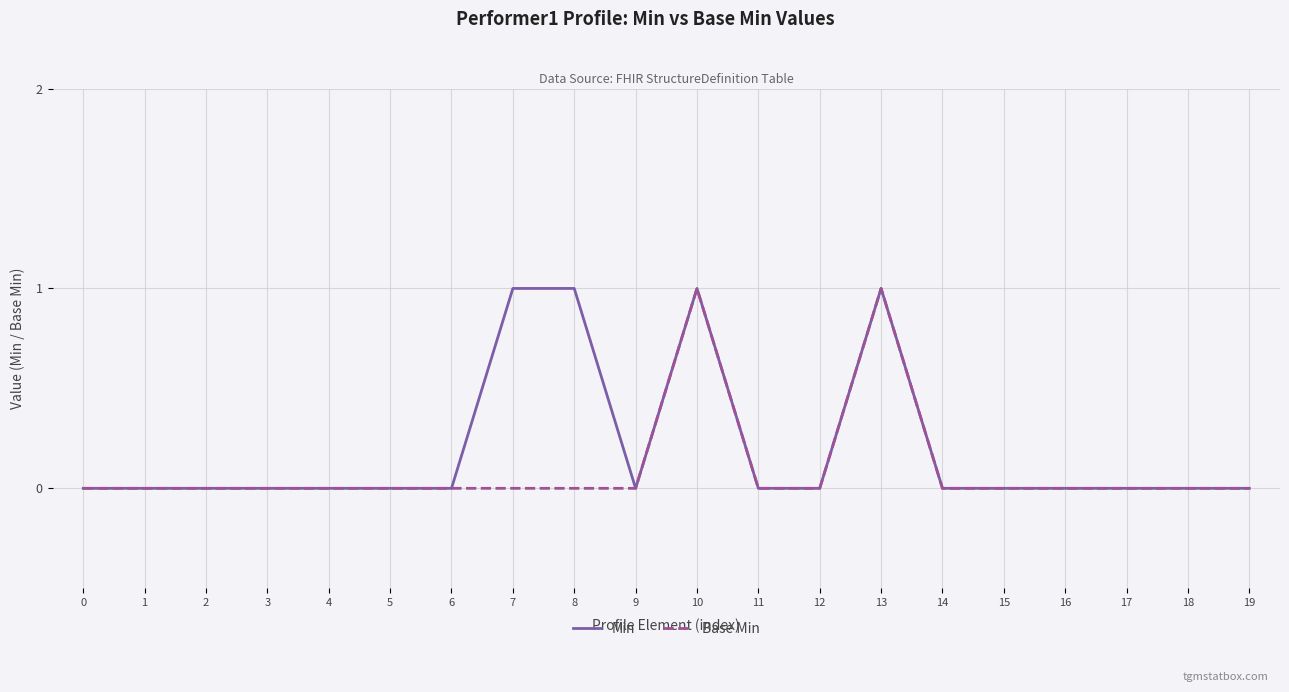

Which series changed the most between 7 and 16?

Min